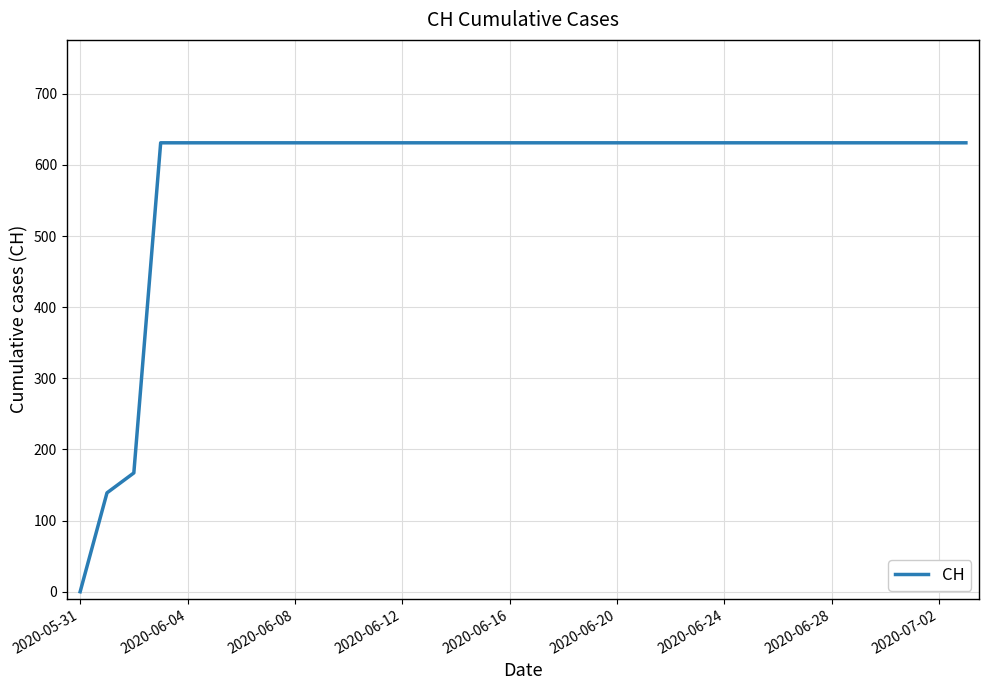

What is the average value?

584